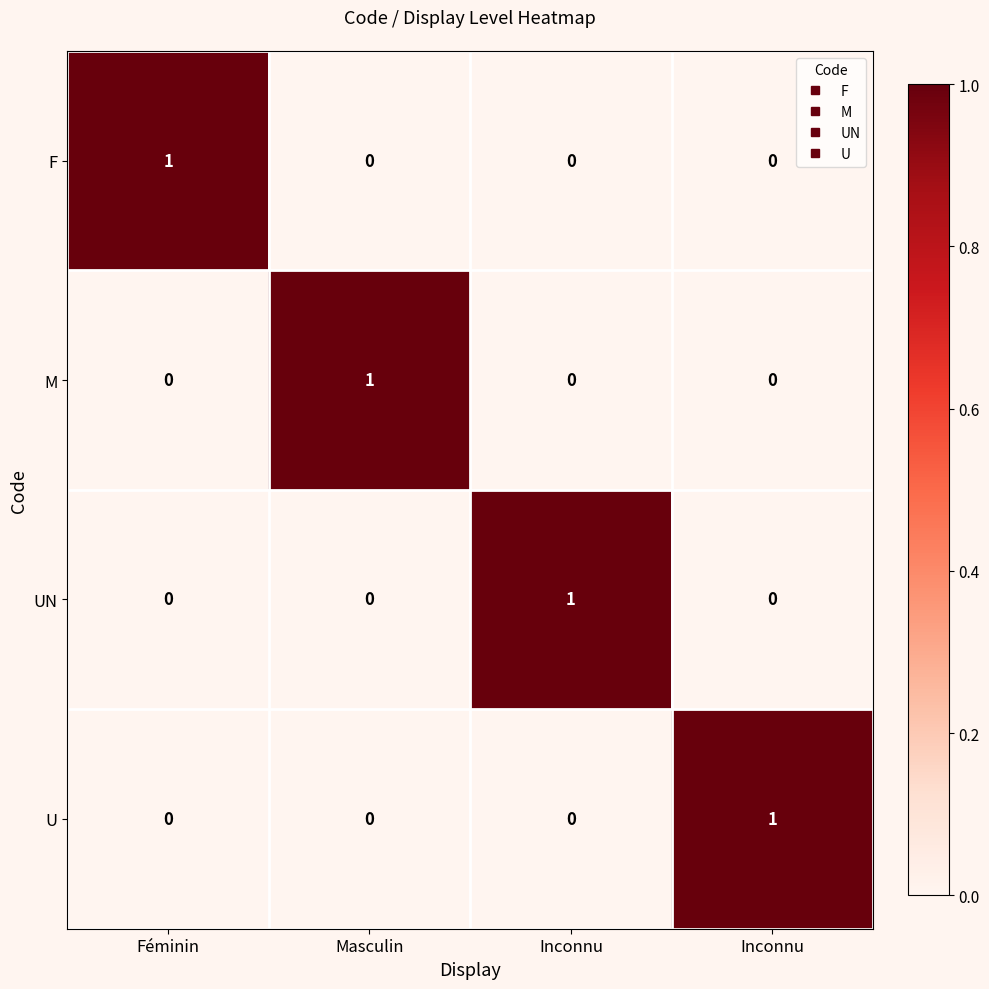

How many positive values does the F series have?

1